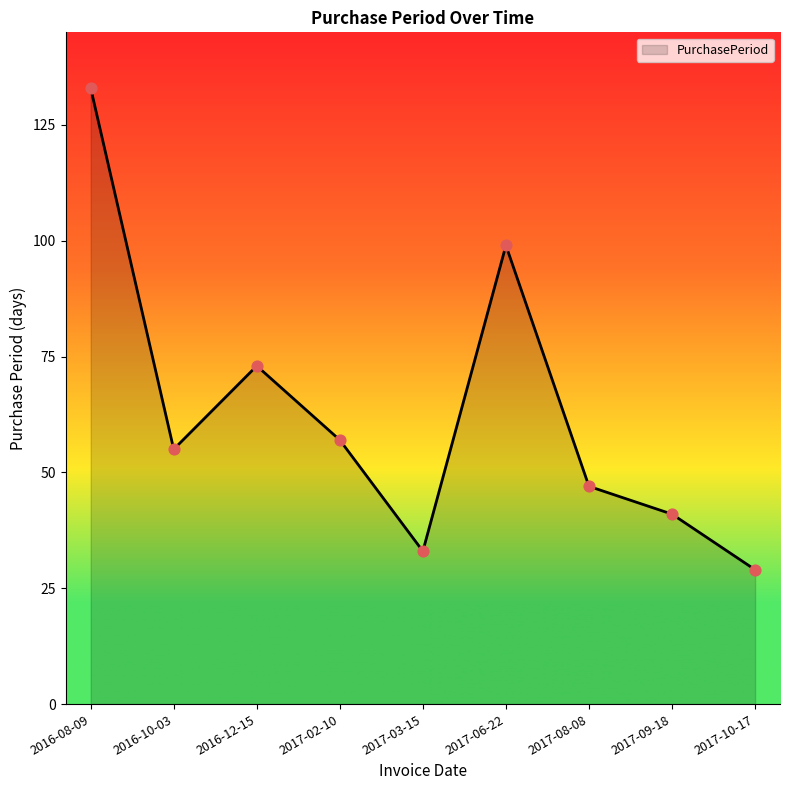

Between 2017-09-18 and 2017-02-10, which is larger?

2017-02-10